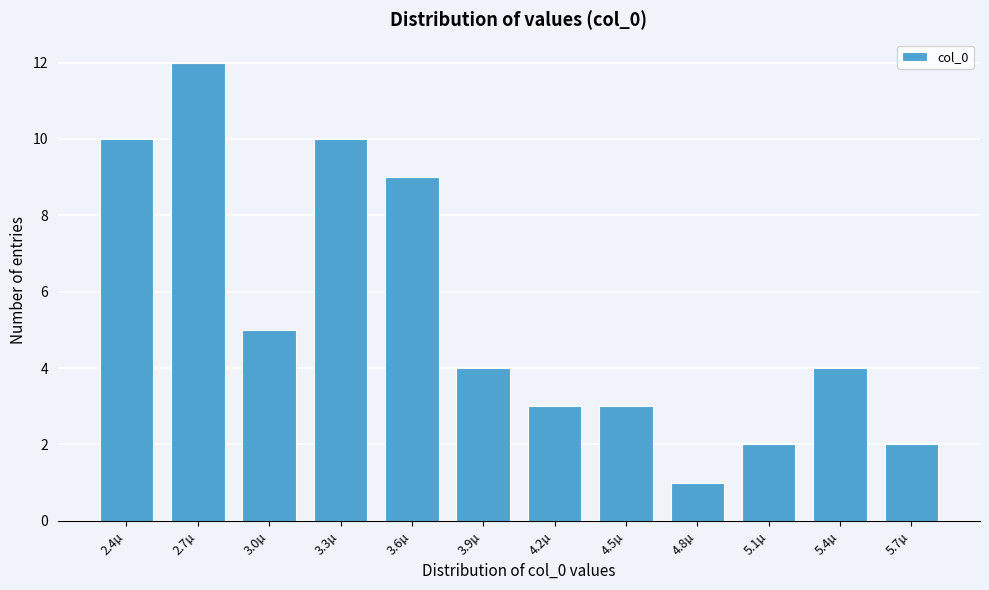

Reading left to right, list all the values displayed in this chart.

10	12	5	10	9	4	3	3	1	2	4	2